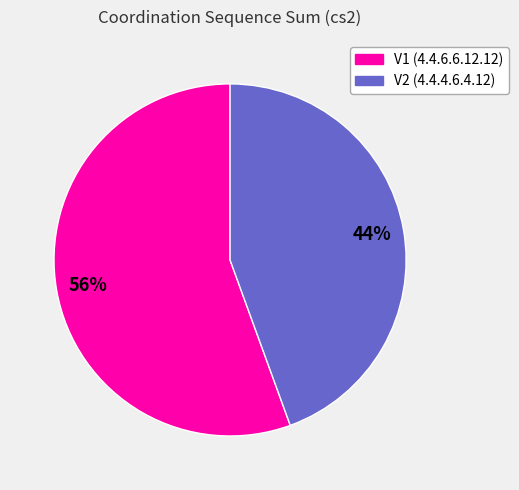

Count the number of slices in the pie.

2